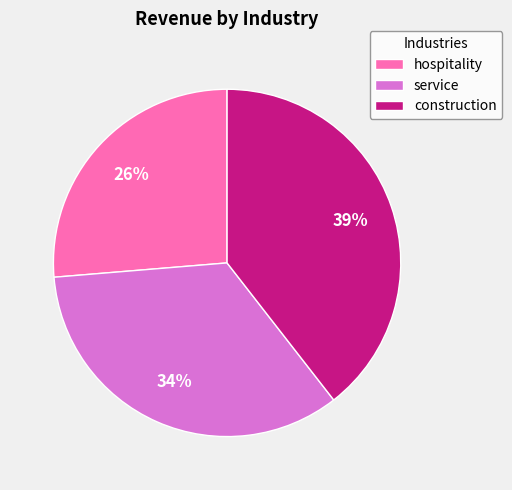

The construction slice represents 50% of the pie. True or false?

False